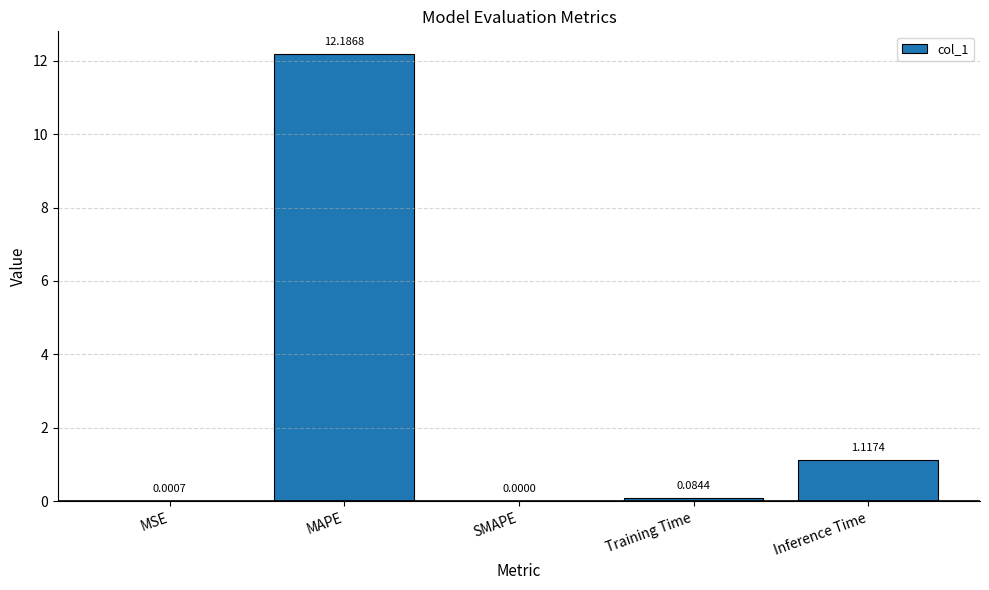

Between Training Time and MAPE, which is larger?

MAPE